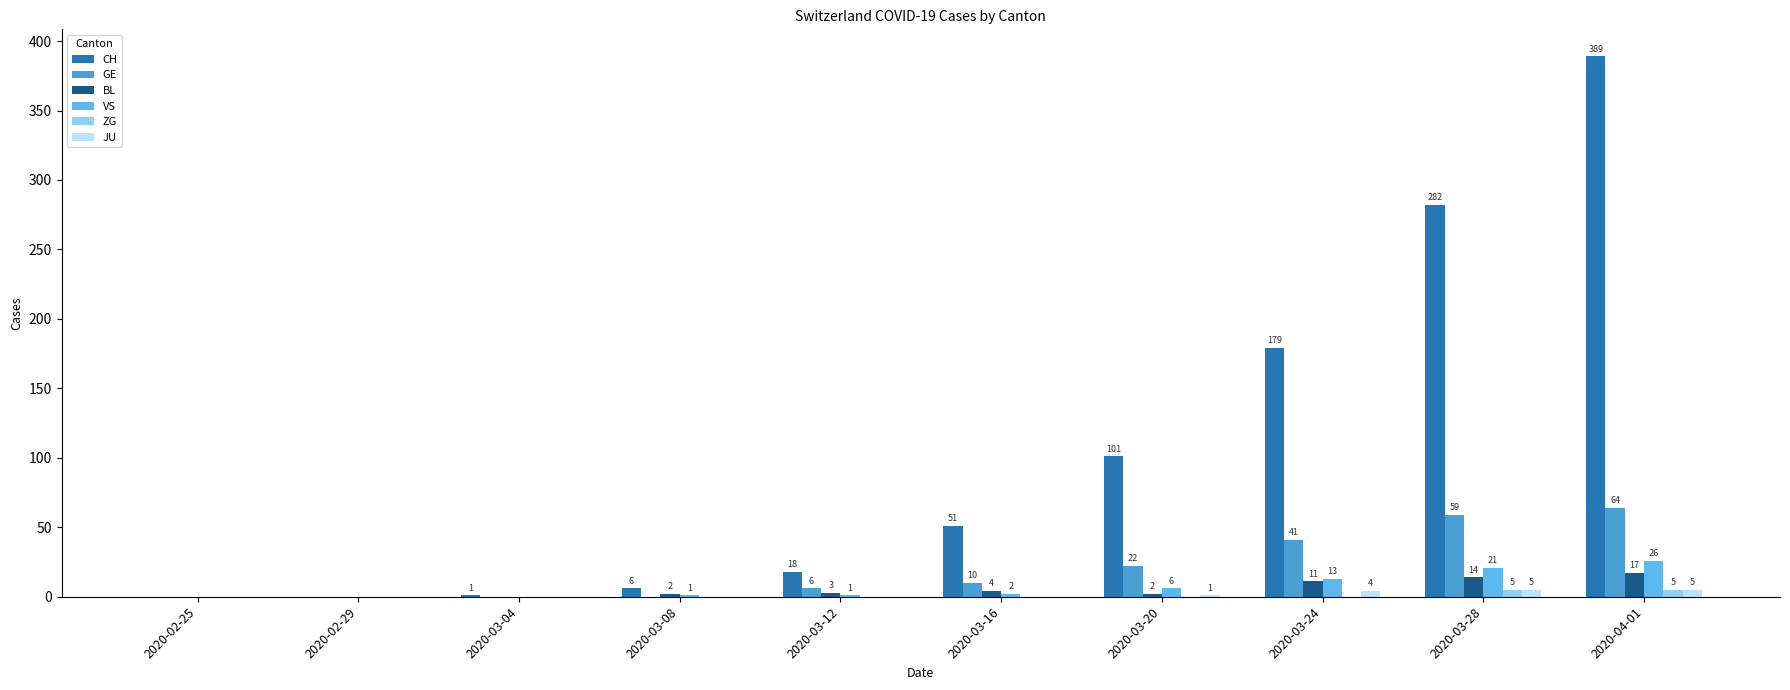

Where is CH nearest to the value 194?

2020-03-24